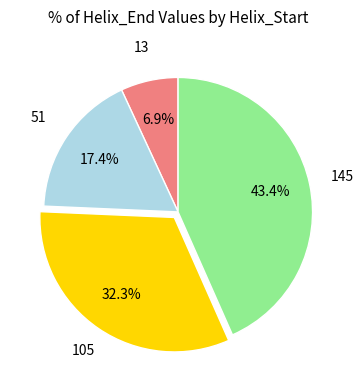

Does any single category account for the majority?

No